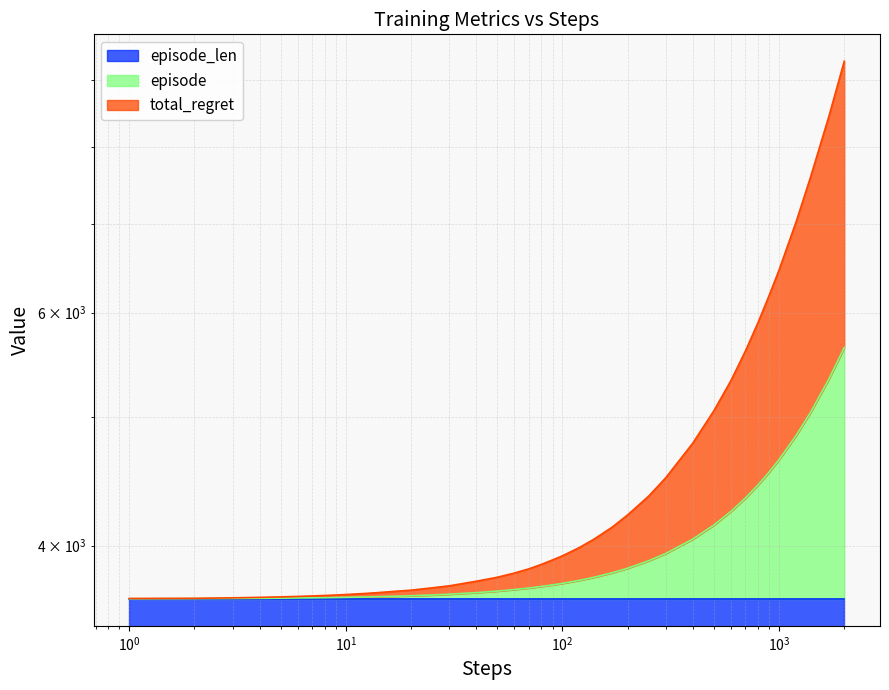

True or false: total_regret has a value of 8446 at 1700.

True